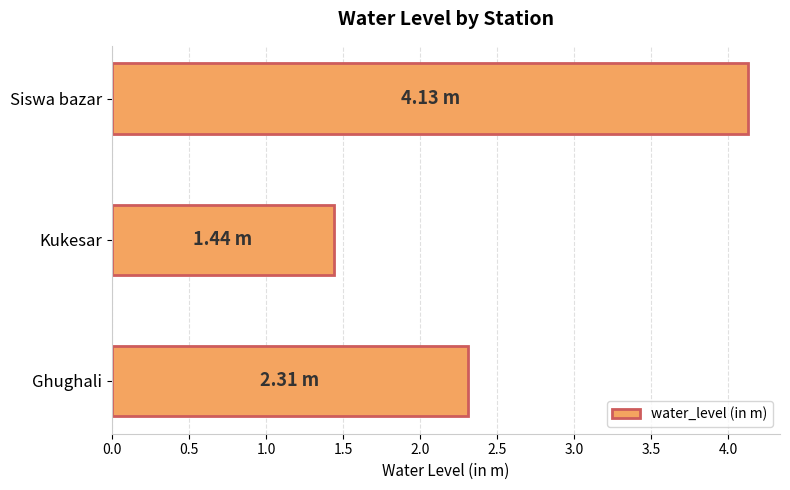

How many bars are there in total?

3